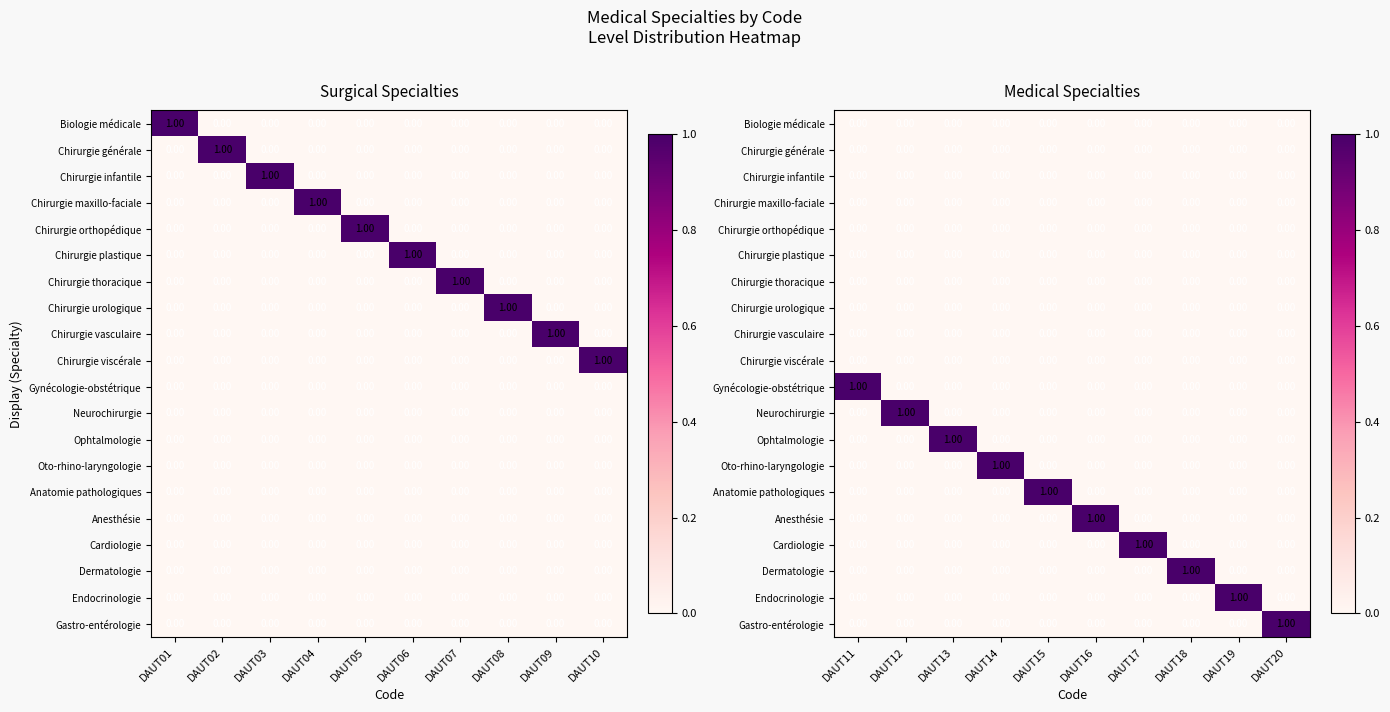

What is the difference between the highest and lowest values at DAUT13?

1